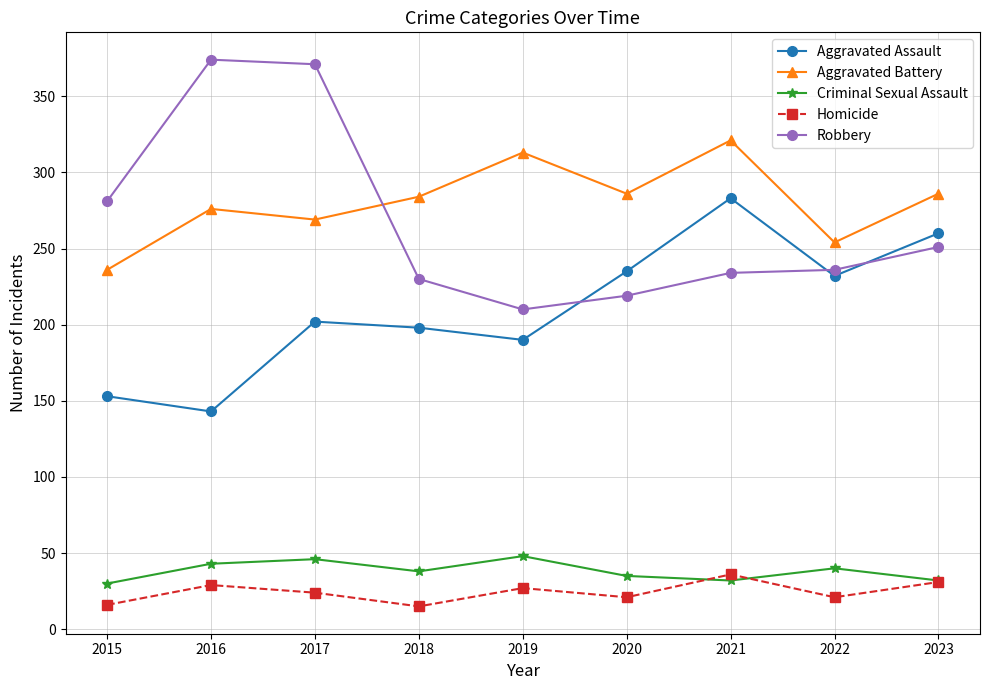

True or false: Aggravated Battery has a value of 276 at 2016.

True